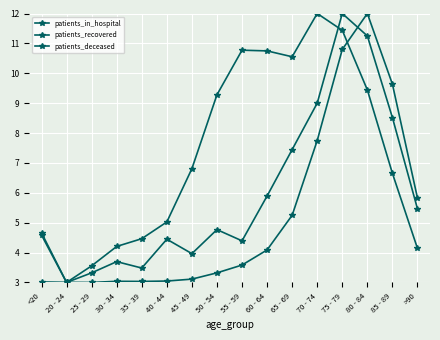

How many interior local valleys does the patients_deceased series have?

2